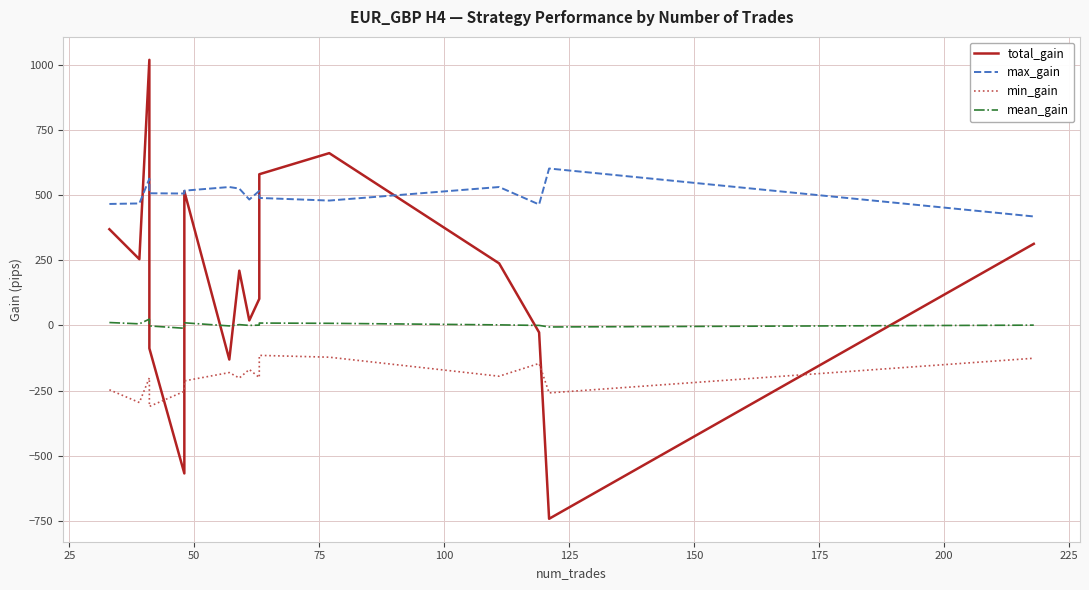

In mean_gain, how many points are lower than both neighbors (excluding endpoints)?

5